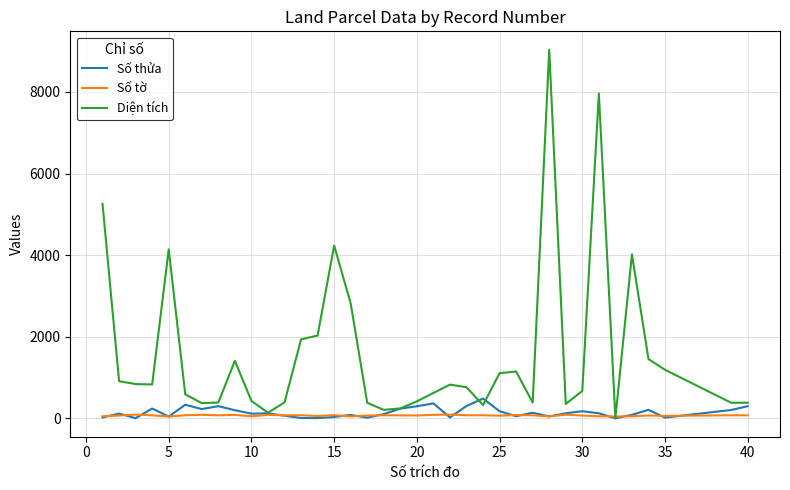

What is the maximum value shown in the chart?

9034.9